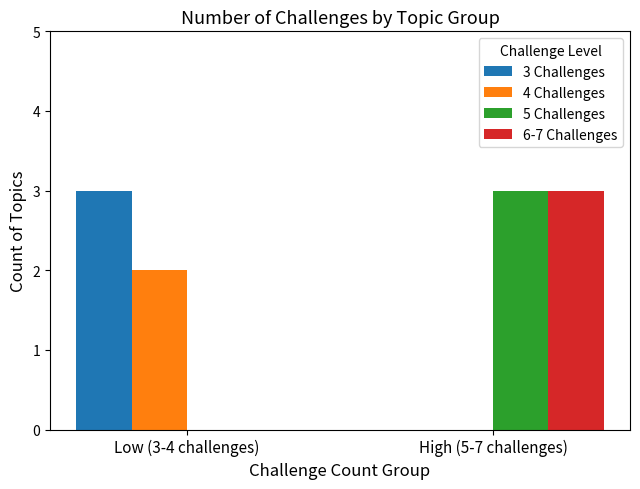

Reading left to right, list all the values displayed in this chart.

3 Challenges: 3	0
4 Challenges: 2	0
5 Challenges: 0	3
6-7 Challenges: 0	3